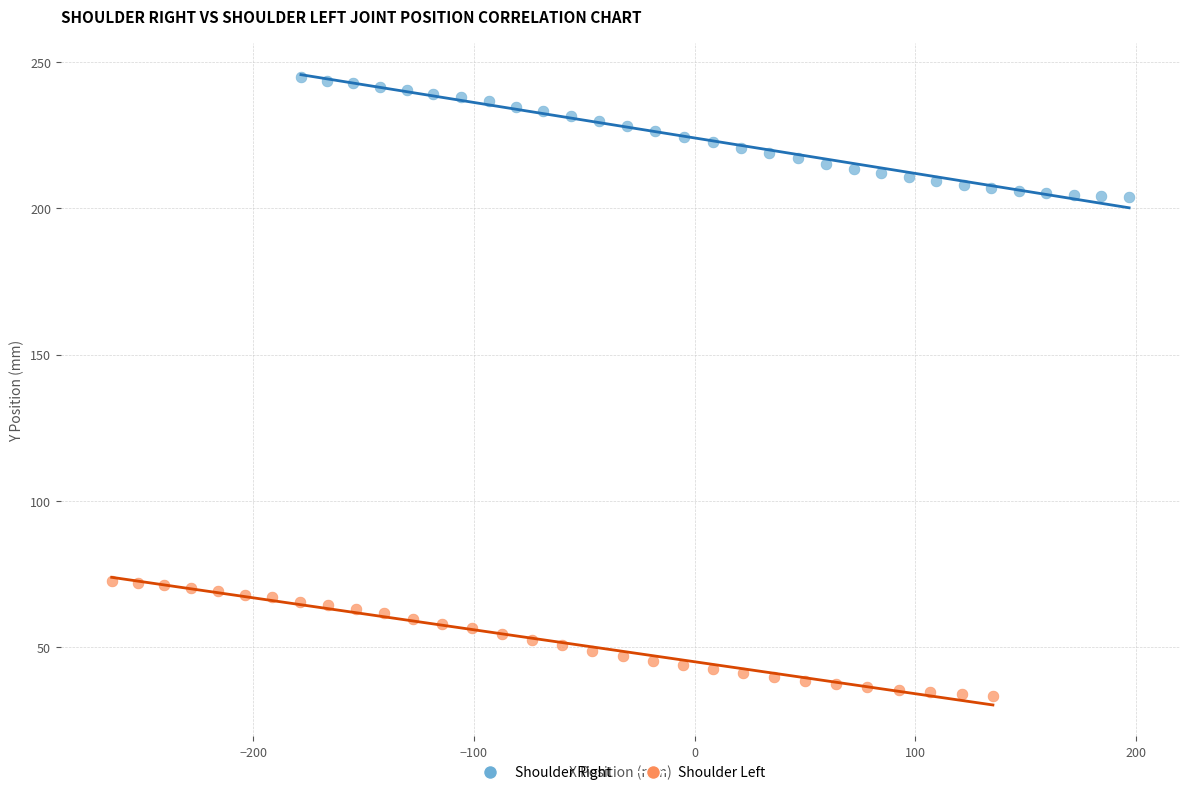

Which series contains the lowest Y value?

Shoulder Left